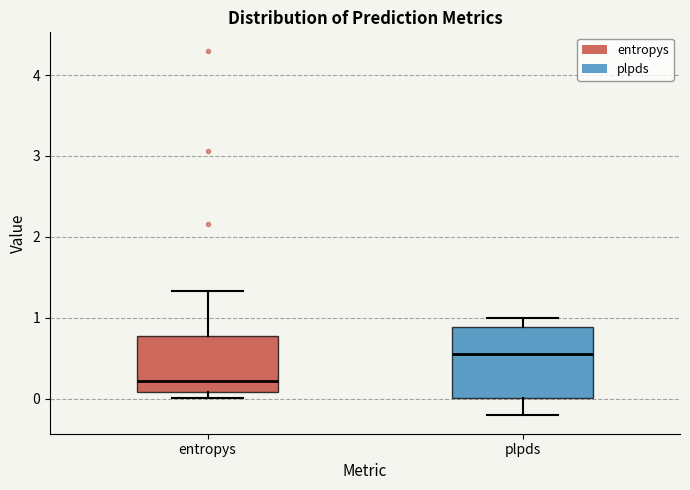

Reading left to right, read every box against the y-axis: the position of its median line, the range the box covers, and the ends of its whiskers. The values are not printed on the chart, so give them approximately, as read against the axis.

entropys: median 0.2, box 0.1 to 0.8, whiskers 0.0 to 1.3
plpds: median 0.6, box 0.0 to 0.9, whiskers -0.2 to 1.0